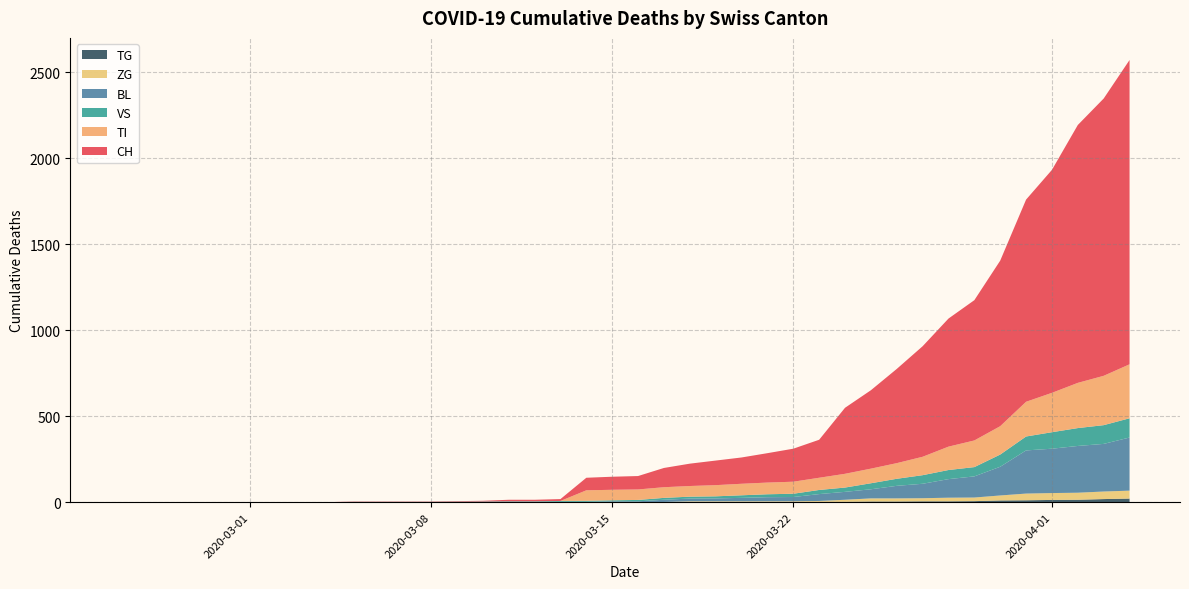

Reading left to right, what are all the values shown in this chart?

CH: 2020-02-25=0	2020-02-26=0	2020-02-27=0	2020-02-28=0	2020-02-29=0	2020-03-01=0	2020-03-02=0	2020-03-03=0	2020-03-04=0	2020-03-05=2	2020-03-06=2	2020-03-07=2	2020-03-08=2	2020-03-09=3	2020-03-10=4	2020-03-11=9	2020-03-12=9	2020-03-13=11	2020-03-14=73	2020-03-15=76	2020-03-16=78	2020-03-17=112	2020-03-18=130	2020-03-19=143	2020-03-20=153	2020-03-21=171	2020-03-22=192	2020-03-23=221	2020-03-24=384	2020-03-25=456	2020-03-26=548	2020-03-27=643	2020-03-28=745	2020-03-29=816	2020-03-30=963	2020-03-31=1176	2020-04-01=1297	2020-04-02=1500	2020-04-03=1613	2020-04-04=1770
BL: 2020-02-25=0	2020-02-26=0	2020-02-27=0	2020-02-28=0	2020-02-29=0	2020-03-01=0	2020-03-02=0	2020-03-03=0	2020-03-04=0	2020-03-05=0	2020-03-06=0	2020-03-07=0	2020-03-08=0	2020-03-09=1	2020-03-10=2	2020-03-11=2	2020-03-12=2	2020-03-13=2	2020-03-14=2	2020-03-15=5	2020-03-16=5	2020-03-17=13	2020-03-18=16	2020-03-19=17	2020-03-20=20	2020-03-21=24	2020-03-22=25	2020-03-23=40	2020-03-24=46	2020-03-25=53	2020-03-26=73	2020-03-27=84	2020-03-28=108	2020-03-29=123	2020-03-30=167	2020-03-31=251	2020-04-01=258	2020-04-02=272	2020-04-03=277	2020-04-04=309
VS: 2020-02-25=0	2020-02-26=0	2020-02-27=0	2020-02-28=0	2020-02-29=0	2020-03-01=0	2020-03-02=0	2020-03-03=0	2020-03-04=0	2020-03-05=2	2020-03-06=2	2020-03-07=2	2020-03-08=2	2020-03-09=2	2020-03-10=2	2020-03-11=3	2020-03-12=3	2020-03-13=5	2020-03-14=6	2020-03-15=6	2020-03-16=8	2020-03-17=11	2020-03-18=11	2020-03-19=12	2020-03-20=15	2020-03-21=17	2020-03-22=19	2020-03-23=24	2020-03-24=25	2020-03-25=35	2020-03-26=41	2020-03-27=50	2020-03-28=53	2020-03-29=54	2020-03-30=71	2020-03-31=81	2020-04-01=96	2020-04-02=104	2020-04-03=109	2020-04-04=112
ZG: 2020-02-25=0	2020-02-26=0	2020-02-27=0	2020-02-28=0	2020-02-29=0	2020-03-01=0	2020-03-02=0	2020-03-03=0	2020-03-04=0	2020-03-05=0	2020-03-06=0	2020-03-07=0	2020-03-08=0	2020-03-09=0	2020-03-10=0	2020-03-11=0	2020-03-12=0	2020-03-13=0	2020-03-14=0	2020-03-15=0	2020-03-16=0	2020-03-17=1	2020-03-18=5	2020-03-19=5	2020-03-20=5	2020-03-21=5	2020-03-22=5	2020-03-23=5	2020-03-24=12	2020-03-25=18	2020-03-26=18	2020-03-27=18	2020-03-28=21	2020-03-29=21	2020-03-30=29	2020-03-31=39	2020-04-01=40	2020-04-02=41	2020-04-03=44	2020-04-04=46
TI: 2020-02-25=0	2020-02-26=0	2020-02-27=0	2020-02-28=0	2020-02-29=0	2020-03-01=0	2020-03-02=0	2020-03-03=0	2020-03-04=0	2020-03-05=0	2020-03-06=0	2020-03-07=0	2020-03-08=0	2020-03-09=0	2020-03-10=0	2020-03-11=0	2020-03-12=0	2020-03-13=0	2020-03-14=61	2020-03-15=61	2020-03-16=61	2020-03-17=62	2020-03-18=62	2020-03-19=65	2020-03-20=67	2020-03-21=68	2020-03-22=70	2020-03-23=71	2020-03-24=80	2020-03-25=85	2020-03-26=91	2020-03-27=107	2020-03-28=136	2020-03-29=155	2020-03-30=165	2020-03-31=202	2020-04-01=229	2020-04-02=263	2020-04-03=287	2020-04-04=314
TG: 2020-02-25=0	2020-02-26=0	2020-02-27=0	2020-02-28=0	2020-02-29=0	2020-03-01=0	2020-03-02=0	2020-03-03=0	2020-03-04=0	2020-03-05=0	2020-03-06=0	2020-03-07=0	2020-03-08=0	2020-03-09=0	2020-03-10=0	2020-03-11=0	2020-03-12=0	2020-03-13=0	2020-03-14=0	2020-03-15=0	2020-03-16=0	2020-03-17=0	2020-03-18=0	2020-03-19=0	2020-03-20=0	2020-03-21=0	2020-03-22=0	2020-03-23=2	2020-03-24=2	2020-03-25=4	2020-03-26=4	2020-03-27=5	2020-03-28=5	2020-03-29=6	2020-03-30=10	2020-03-31=11	2020-04-01=13	2020-04-02=14	2020-04-03=18	2020-04-04=21